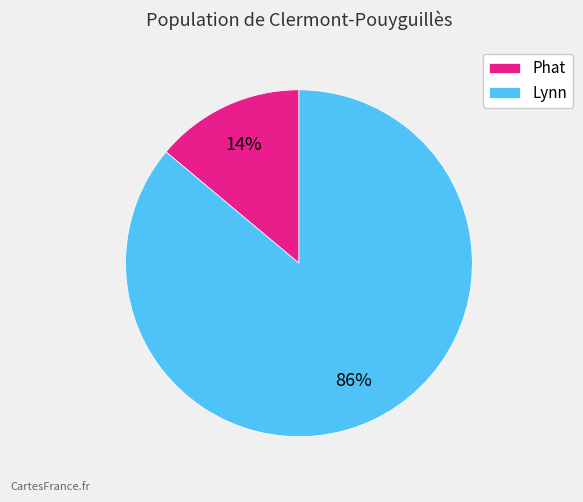

Is it true that Lynn is 86% of the pie?

True